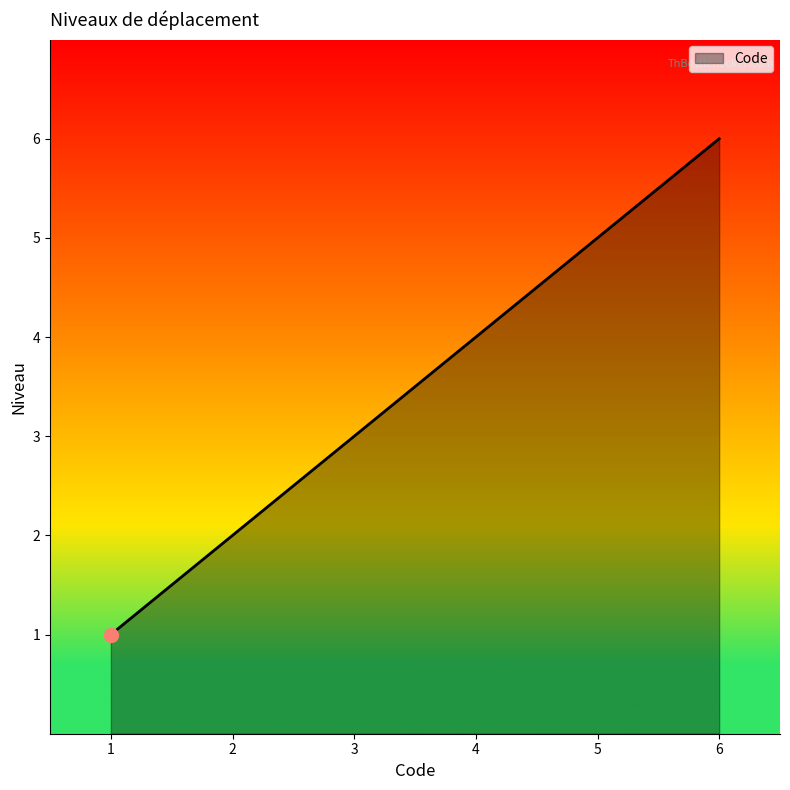

Rank the categories by value from highest to lowest.

6, 5, 4, 3, 2, 1